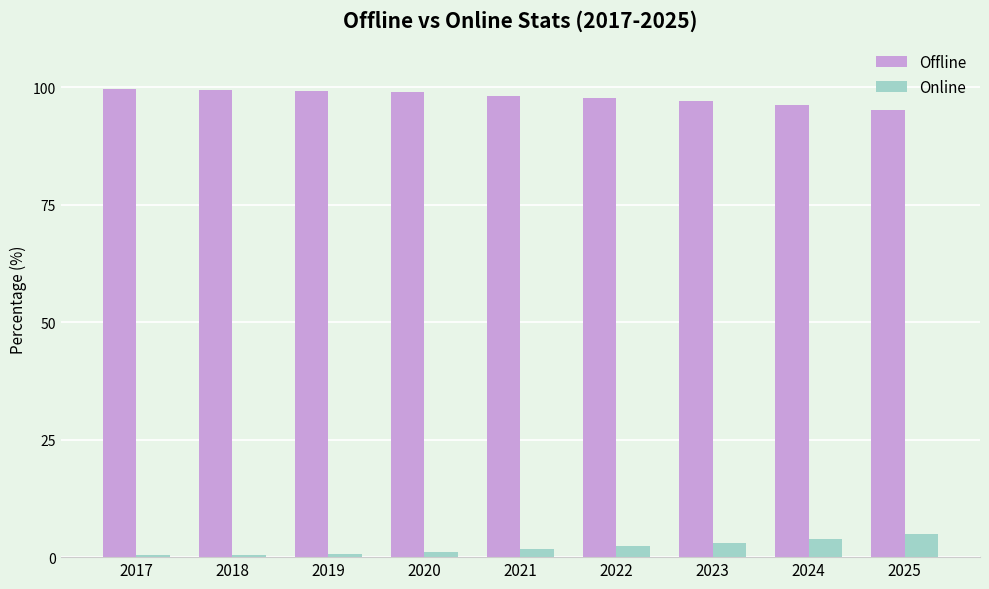

What is the difference between the second highest and minimum values in the Online series?

3.4